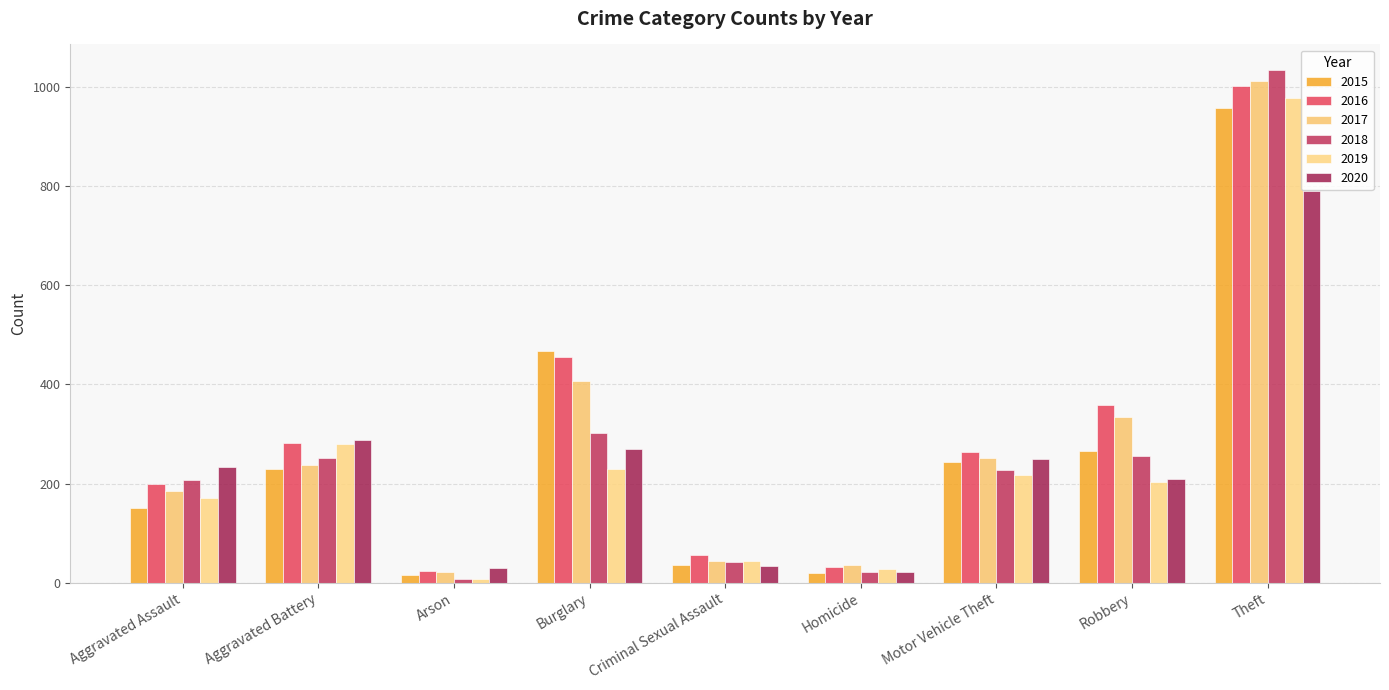

What is the sum of all 2018 values?

2349